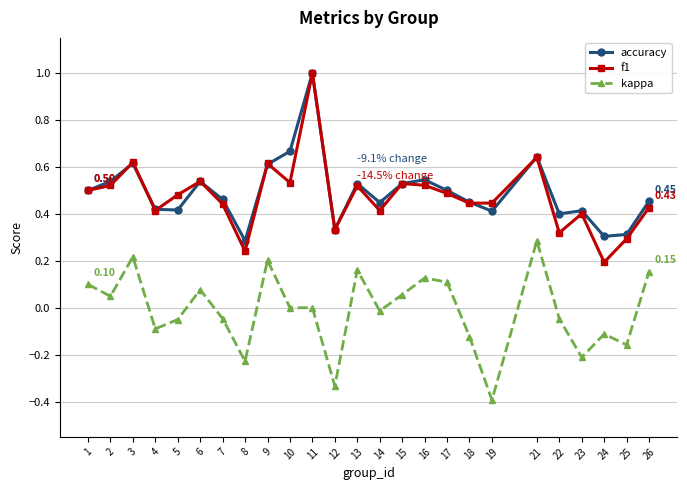

True or false: f1 and kappa cross at least once.

False